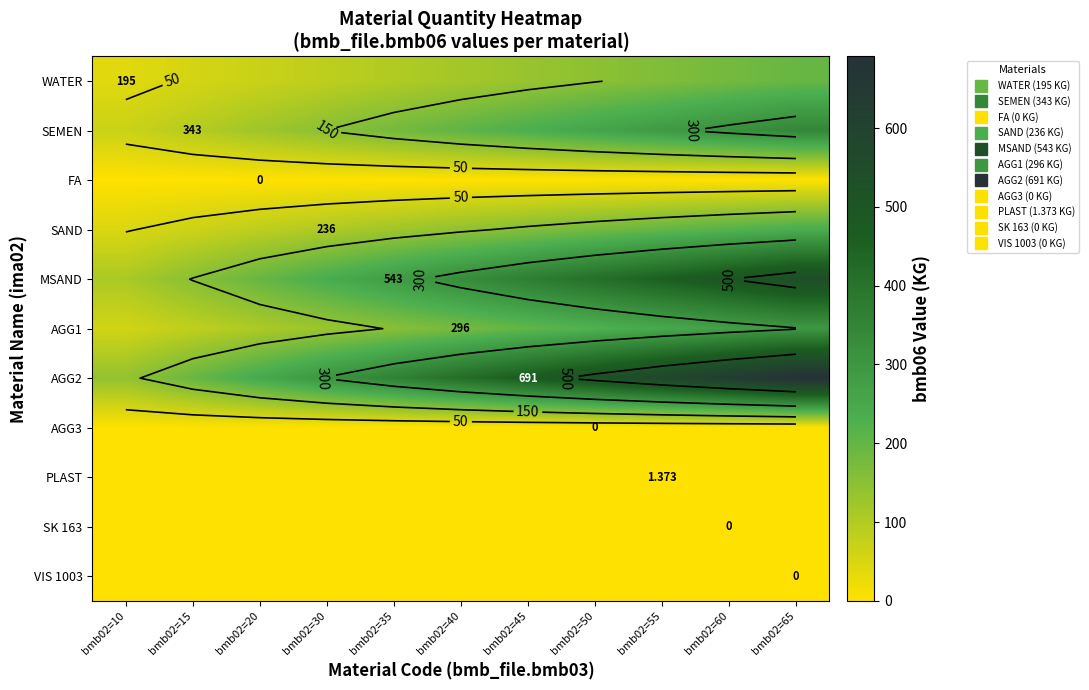

At how many categories does at least one series exceed 46?

11